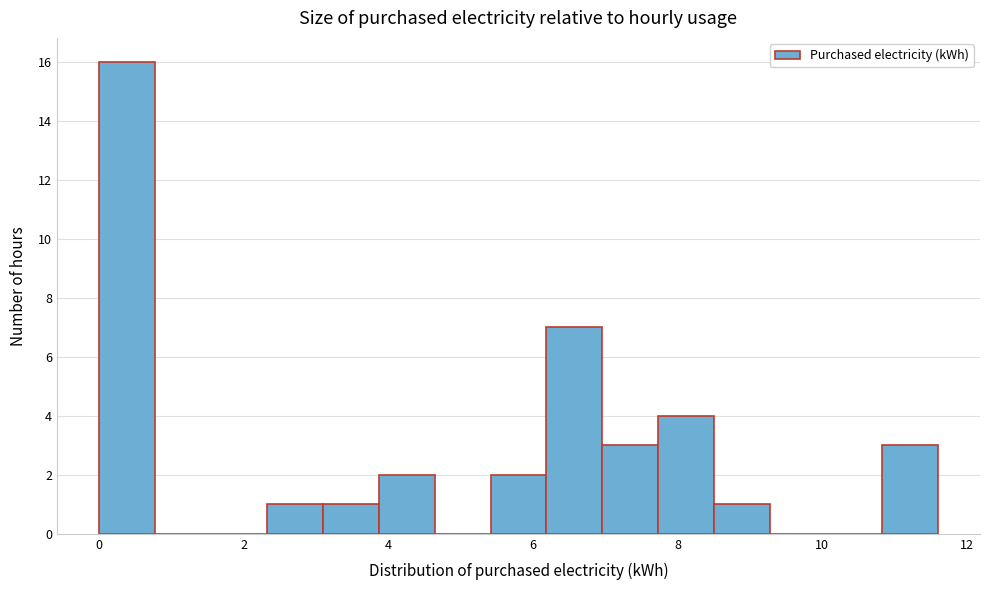

Around what value on the x-axis is the tallest bar? Give the approximate position of its centre, as read against the axis.

0.4